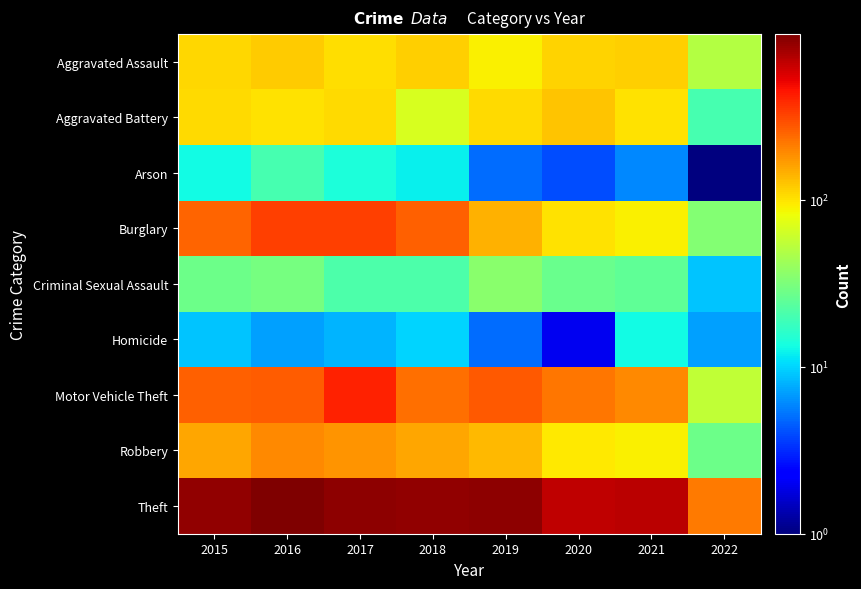

What is the minimum value shown in the chart?

1